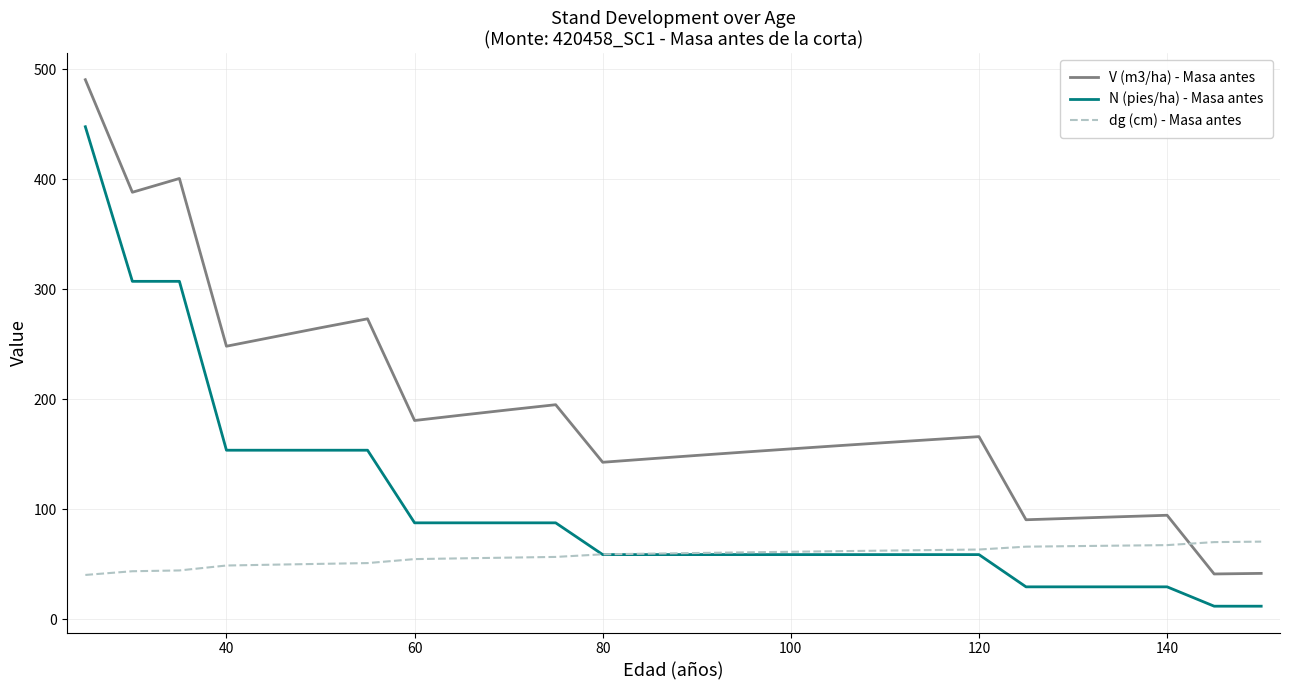

True or false: V (m3/ha) - Masa antes and N (pies/ha) - Masa antes cross at least once.

False